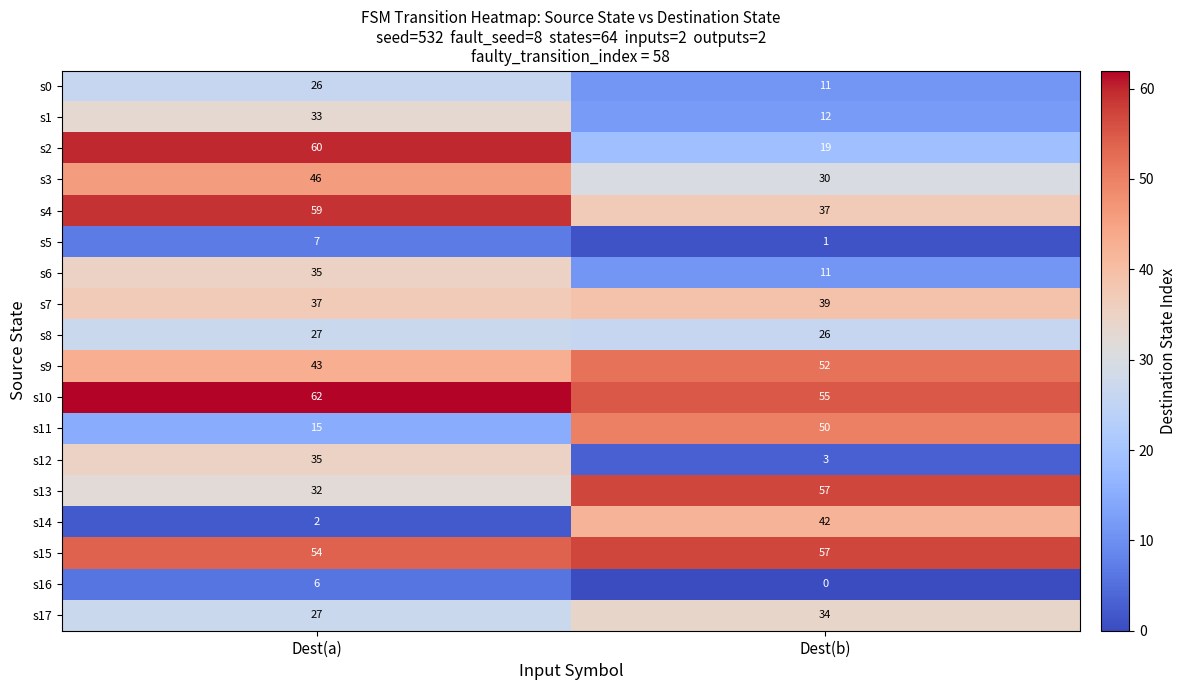

What is the greatest value displayed?

62